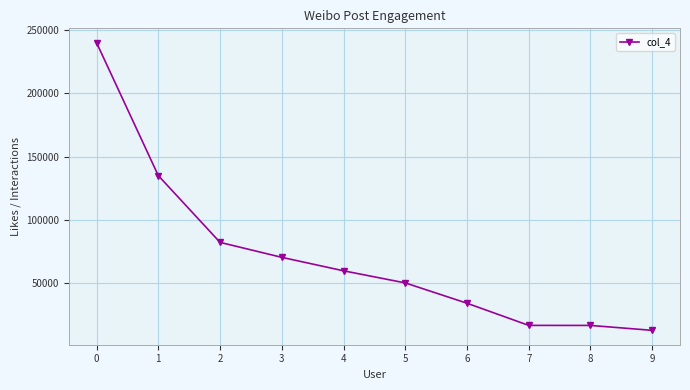

What is the difference between the maximum and minimum values?

227276